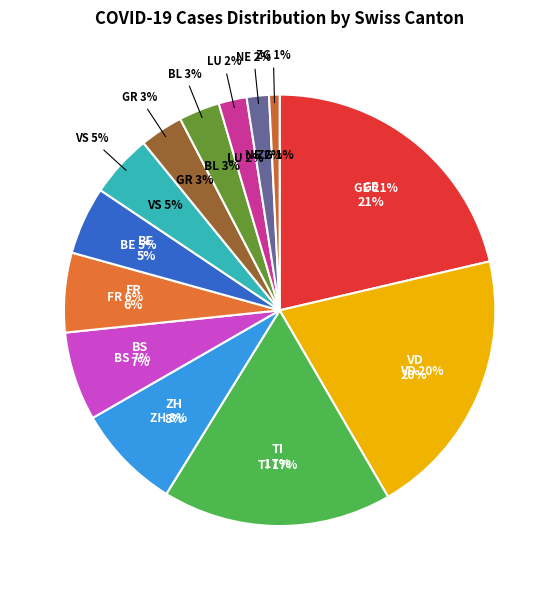

How many slices are in this pie chart?

13